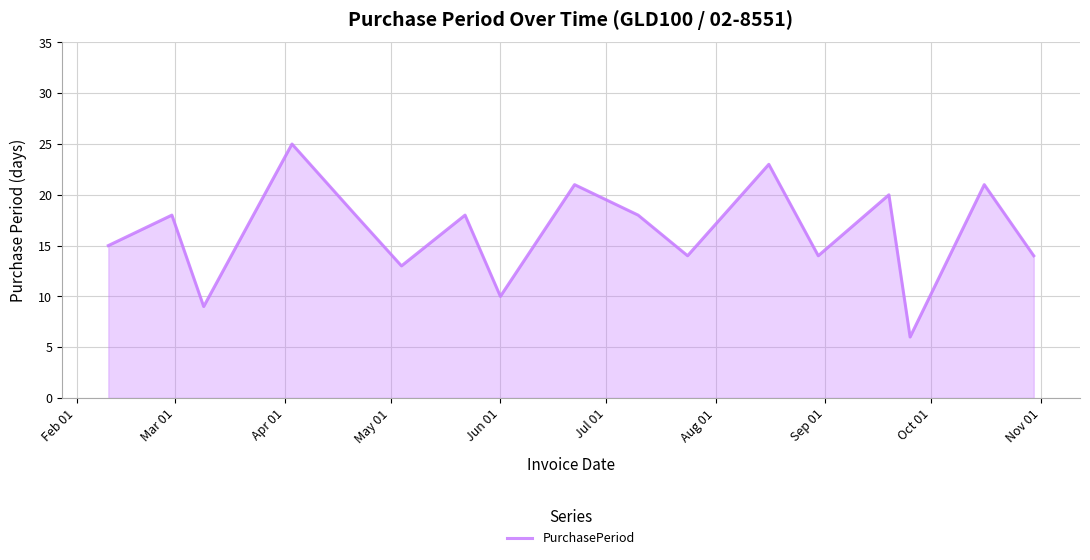

What is the average value?

16